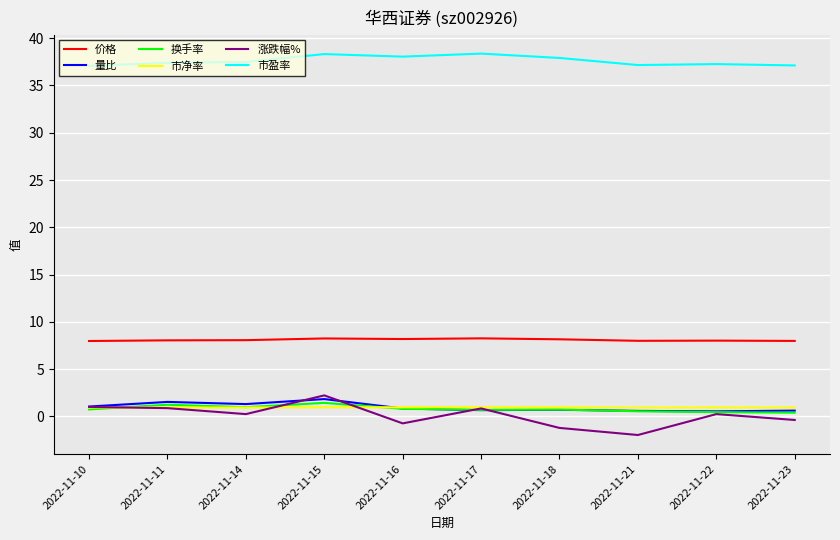

What is the minimum value for 市盈率?

37.1